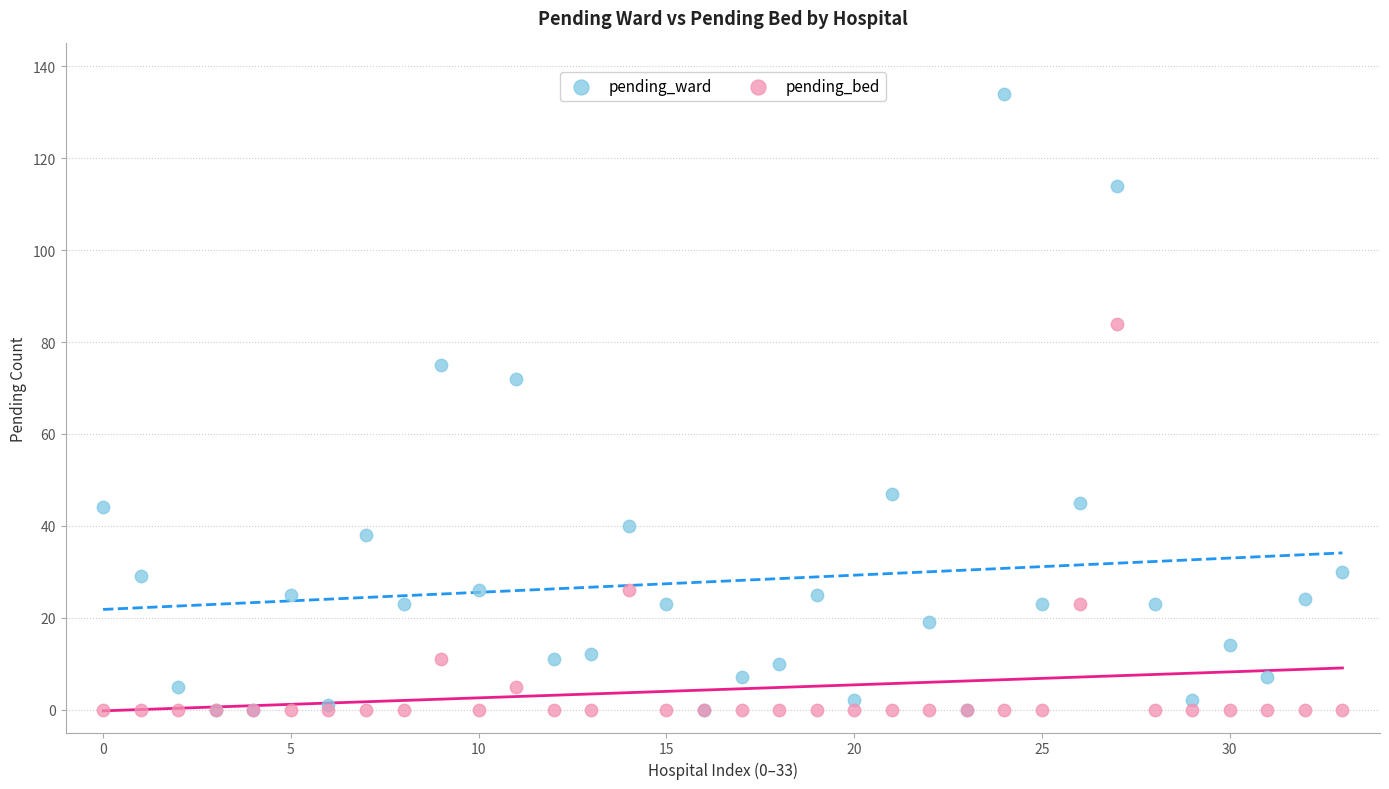

In the pending_ward series, what Y value is closest to 67?

72